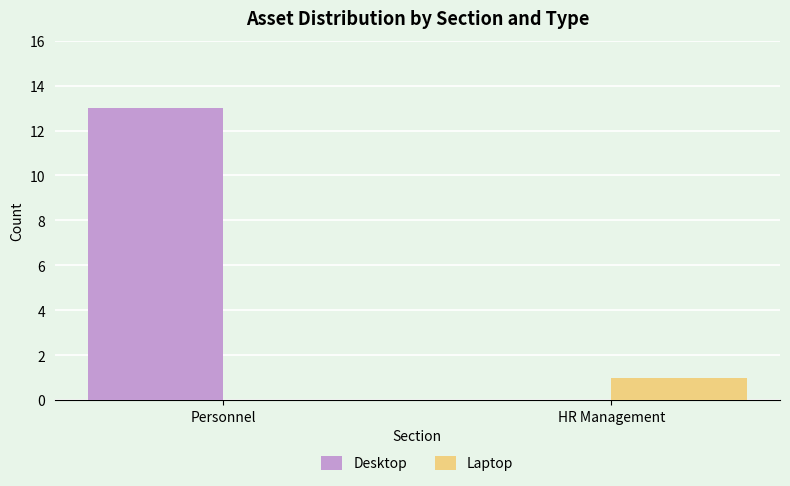

The value of Laptop at Personnel is 1. True or false?

False